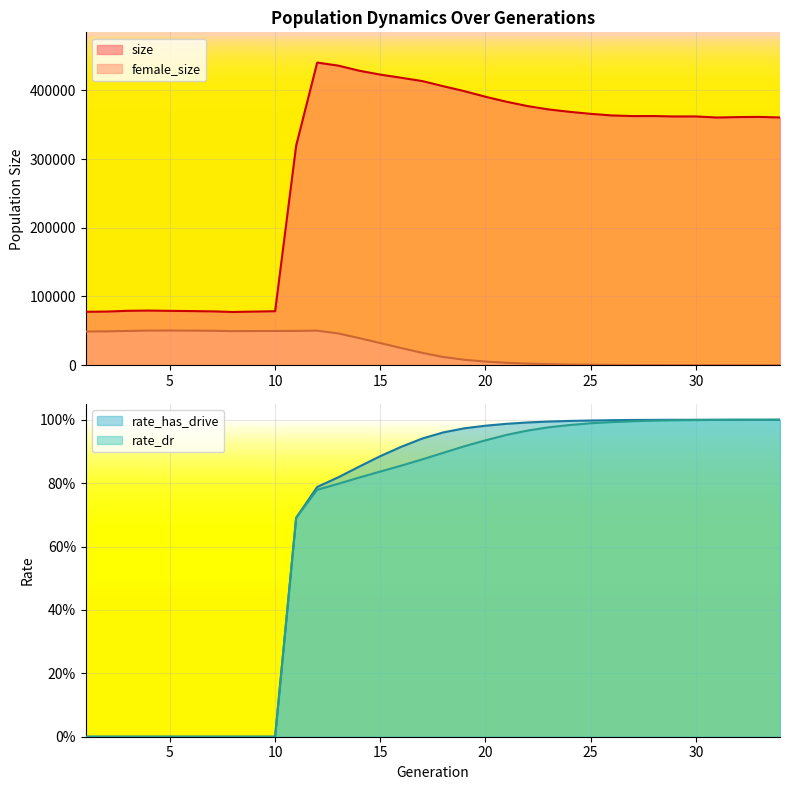

Count the number of categories in the chart.

34